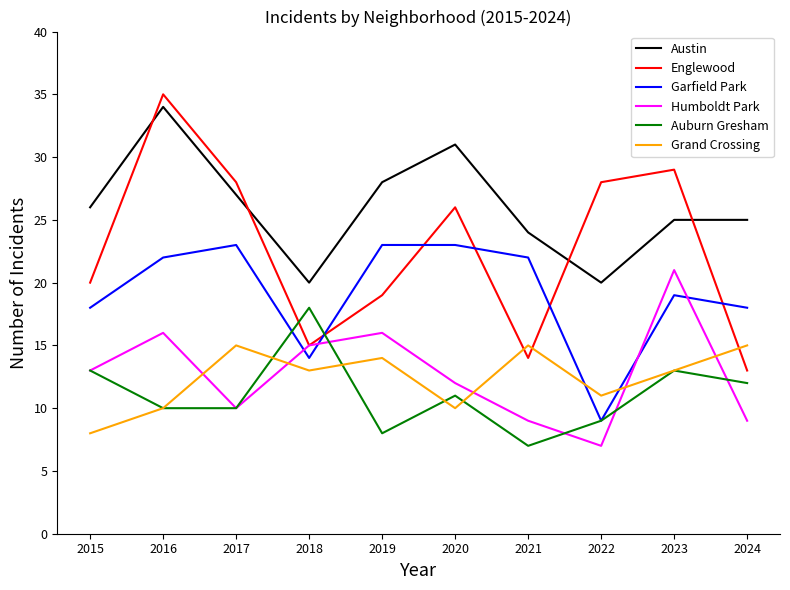

List the series in order of their peak value, highest first.

Englewood, Austin, Garfield Park, Humboldt Park, Auburn Gresham, Grand Crossing